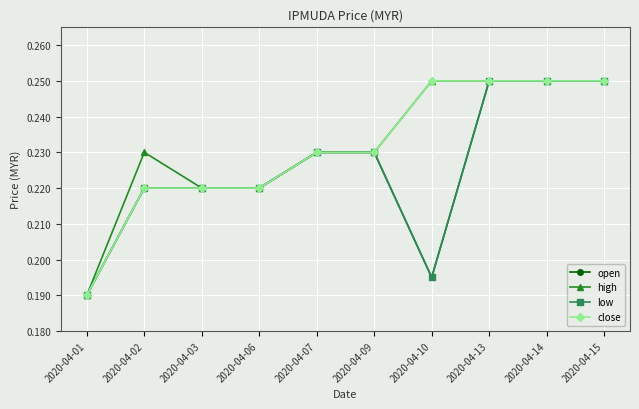

Does the chart have visible grid lines?

Yes